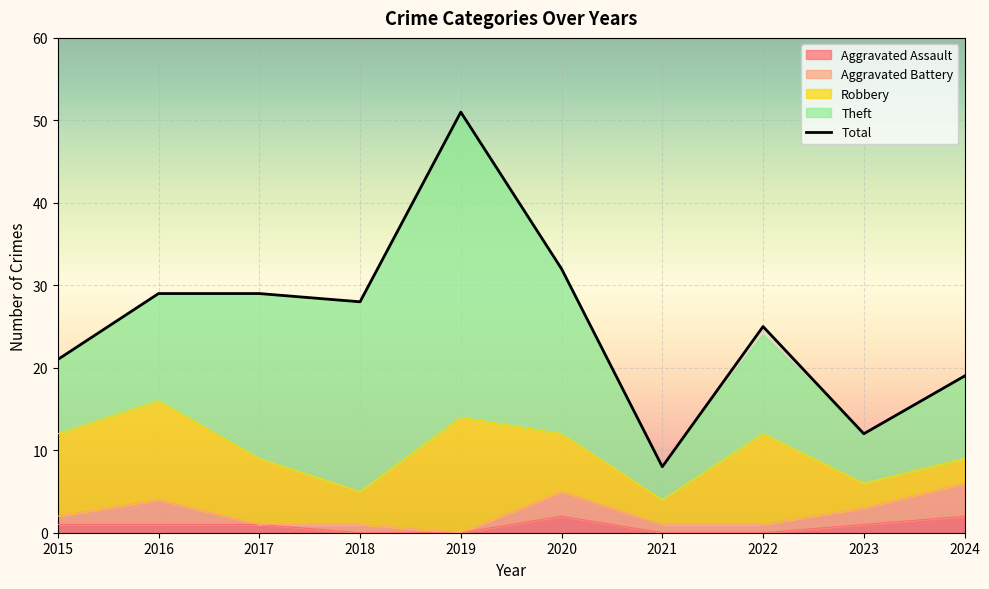

What is the value of the Aggravated Assault point at the 2nd from the left?

1